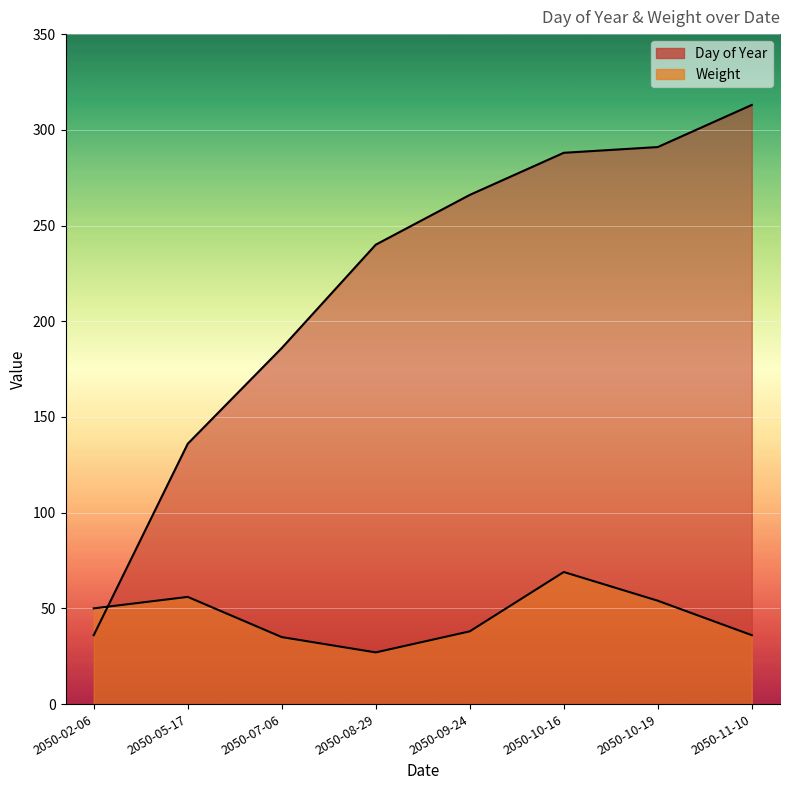

At 2050-09-24, list the series in order from largest to smallest.

Day of Year, Weight